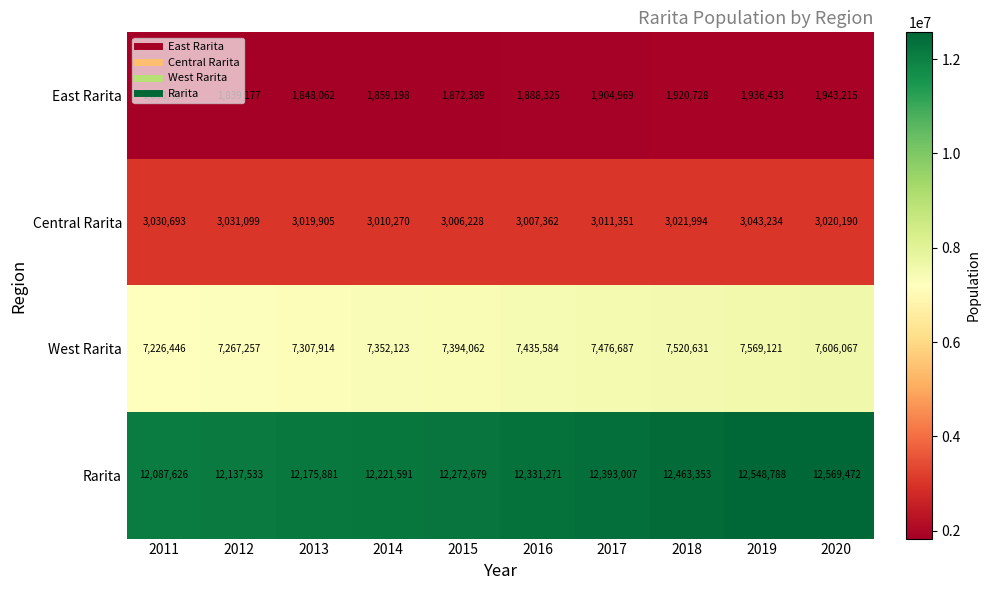

What is the difference between the maximum and minimum values in the West Rarita series?

379621